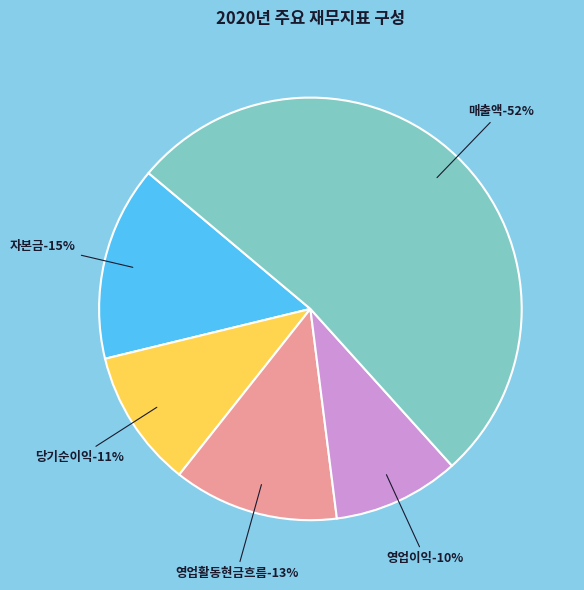

Does 영업이익 account for over 50% of the chart?

No